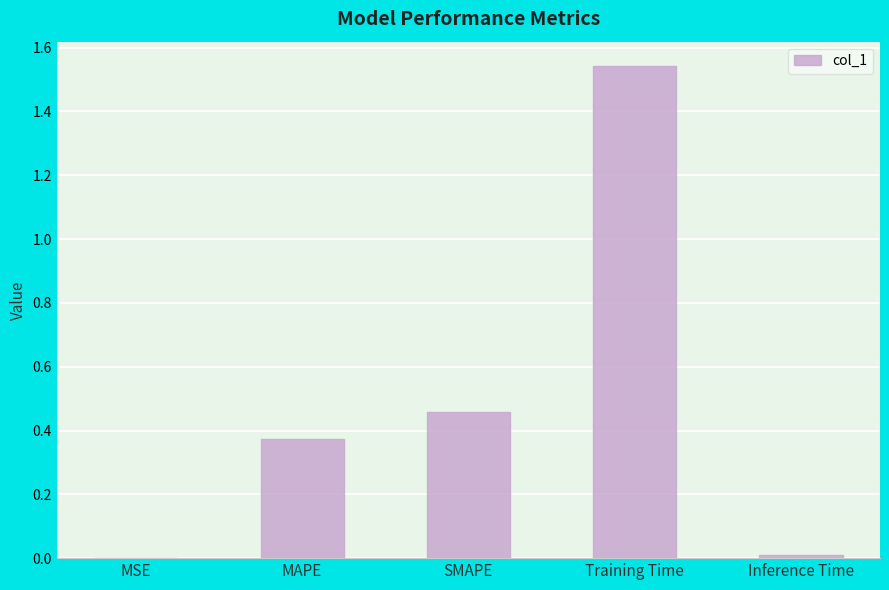

Between MAPE and MSE, which is larger?

MAPE